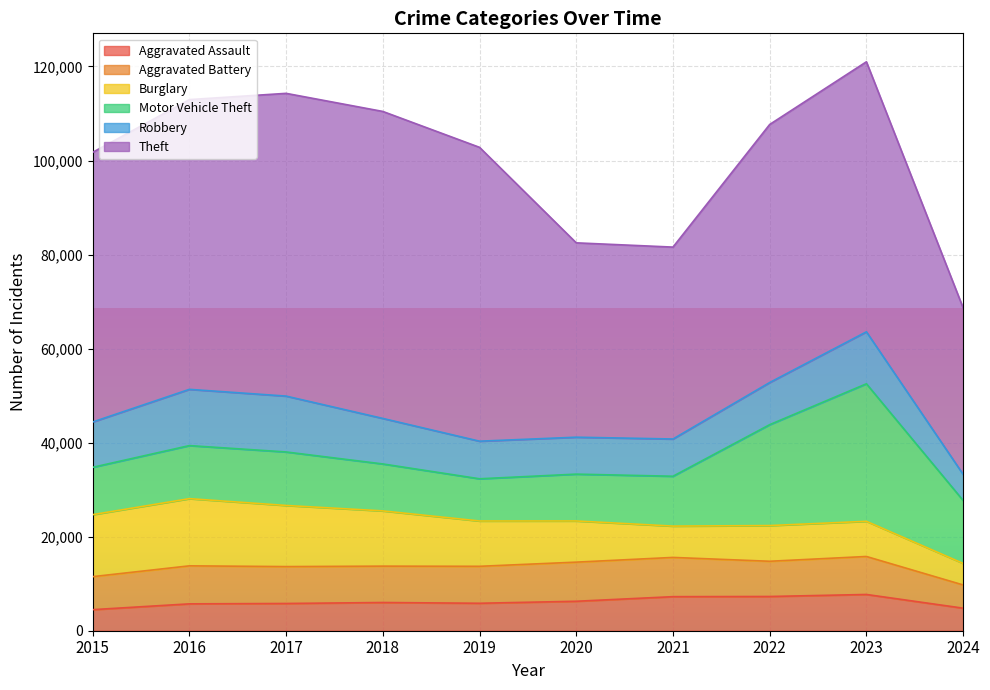

Between 2017 and 2020, which series saw the biggest shift?

Theft